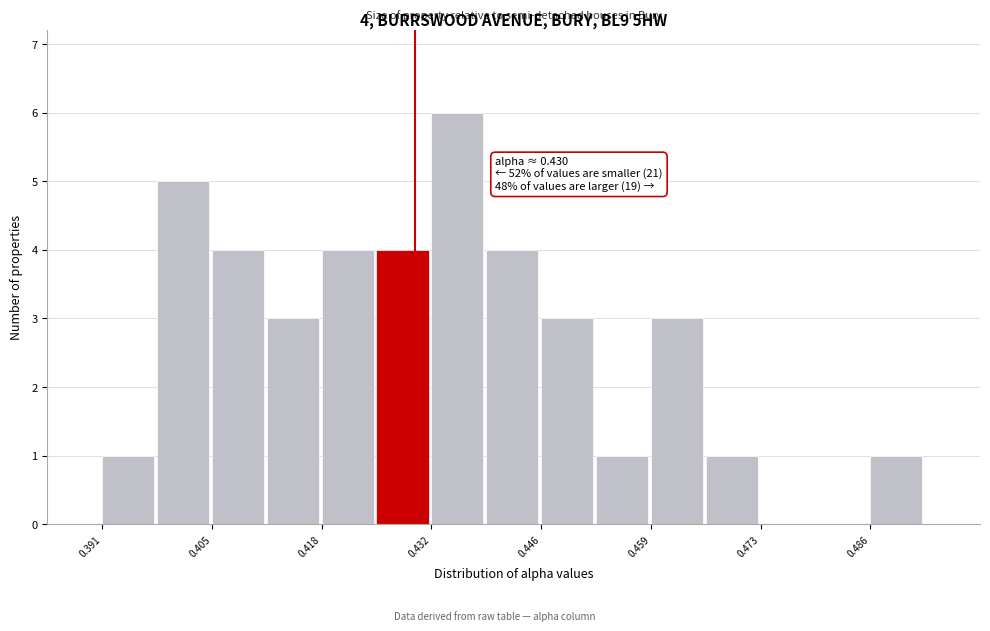

Around what value on the x-axis is the tallest bar? Give the approximate position of its centre, as read against the axis.

0.436